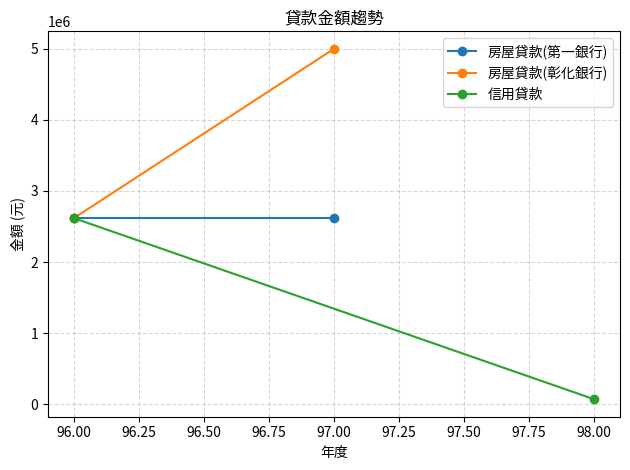

Is it true that 房屋貸款(第一銀行) equals 2617597 at 97.00?

True